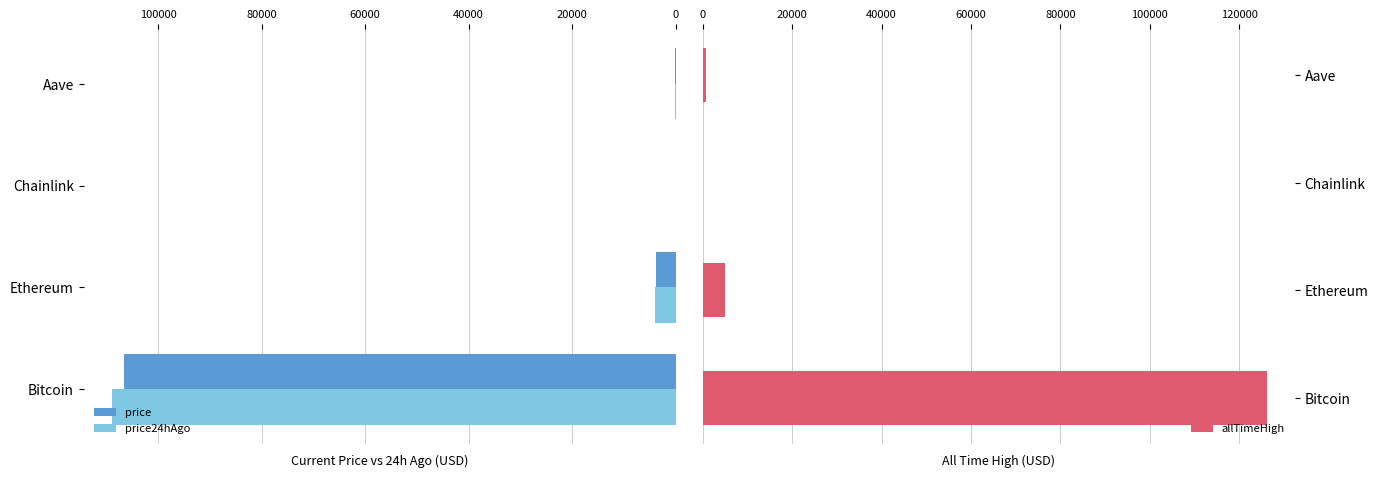

What is the value of the price bar at the 3rd from the left?

16.6